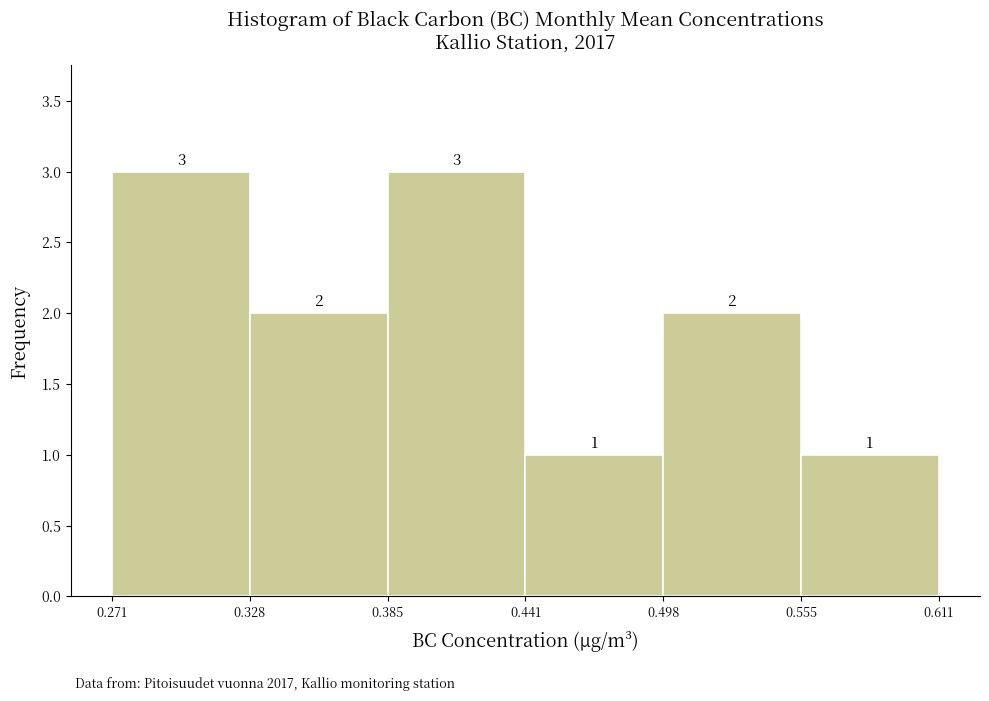

How tall is the bar that spans 0.498 to 0.555 on the x-axis?

2